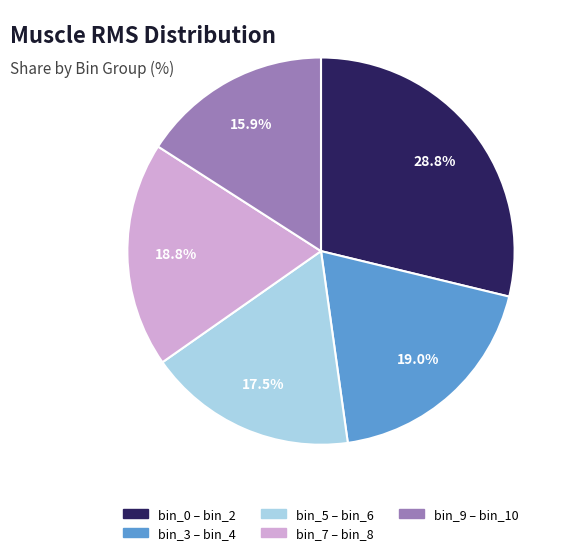

To the nearest percent, what is the average slice percentage?

20%